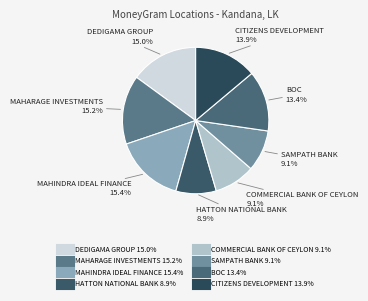

How many segments does this pie chart have?

8